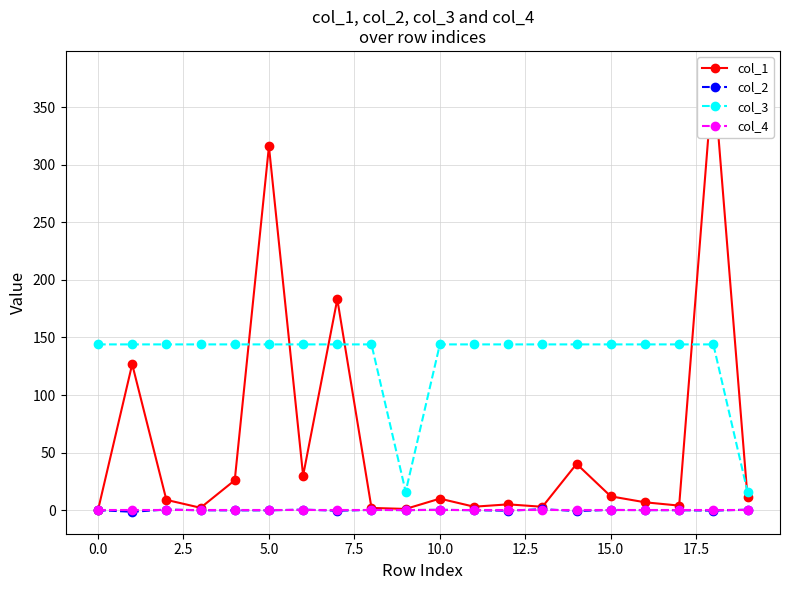

At 14, list the series in order from largest to smallest.

col_3, col_1, col_4, col_2